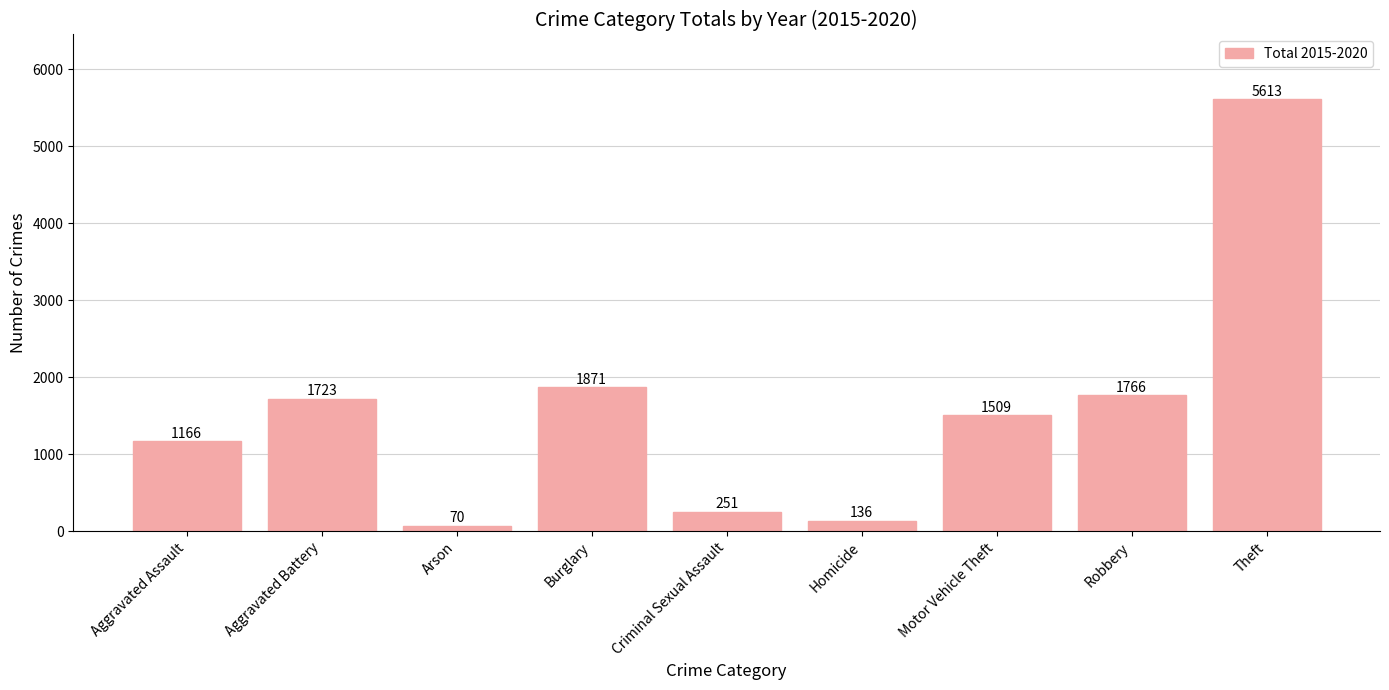

Rank the categories by value from lowest to highest.

Arson, Homicide, Criminal Sexual Assault, Aggravated Assault, Motor Vehicle Theft, Aggravated Battery, Robbery, Burglary, Theft